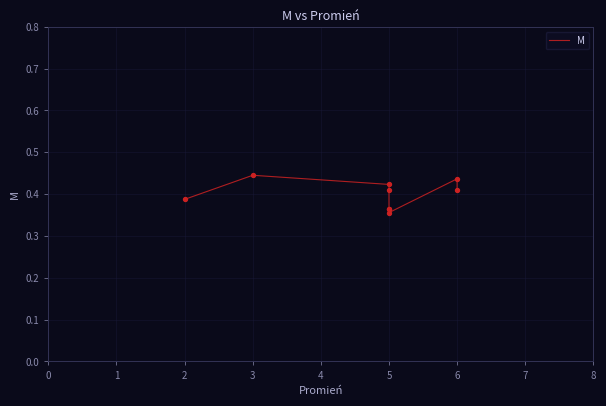

Between 5 and 6, which is larger?

5